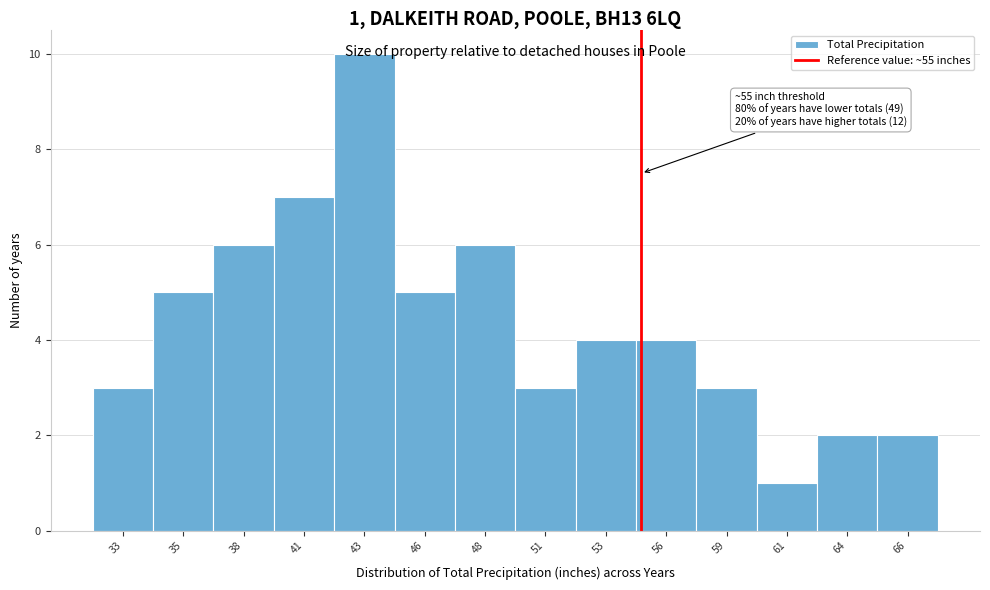

What is the value of the 13th bar from the left?

2